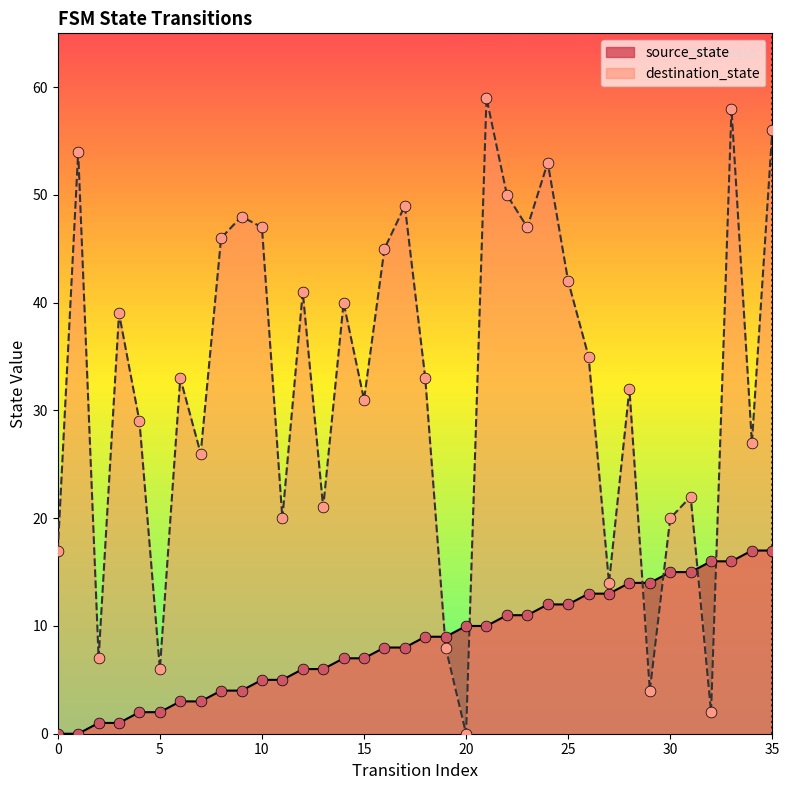

At how many categories does at least one series exceed 27?

22